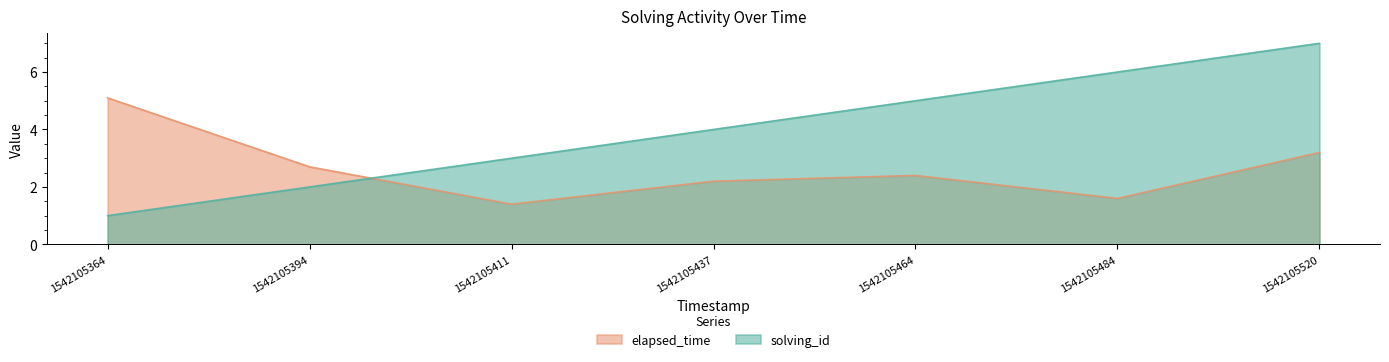

How many intersections are there between solving_id and elapsed_time?

1